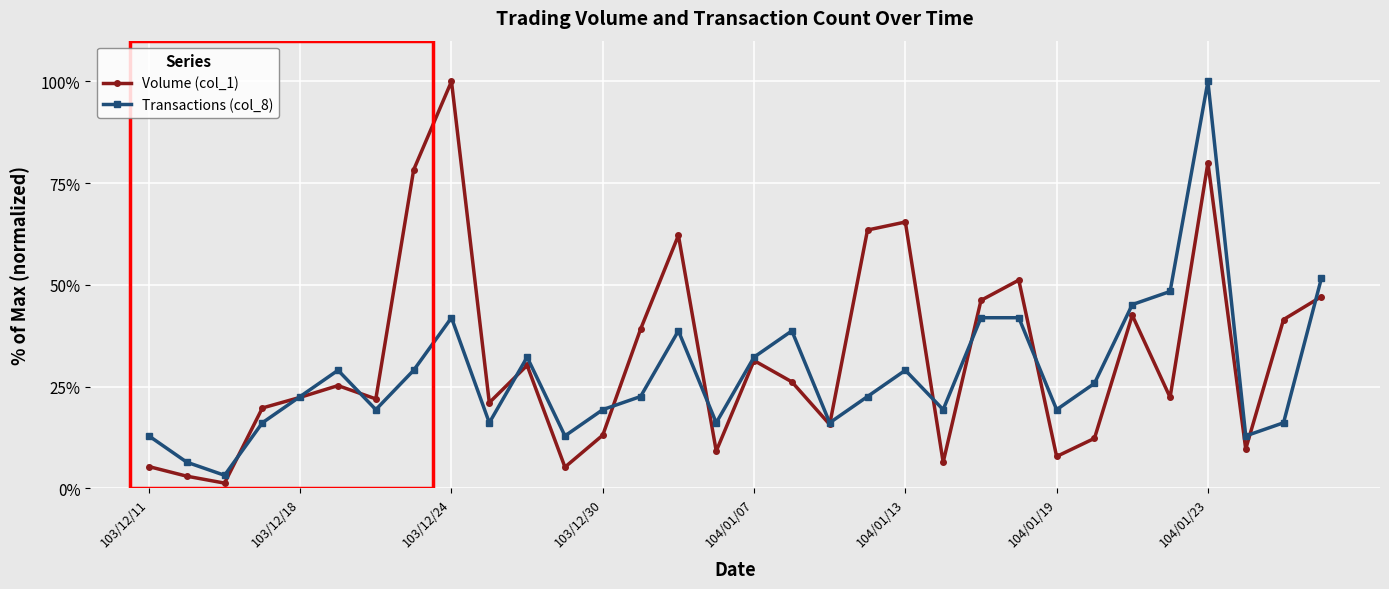

True or false: Volume (col_1) has more than 0 points higher than both neighbors.

True